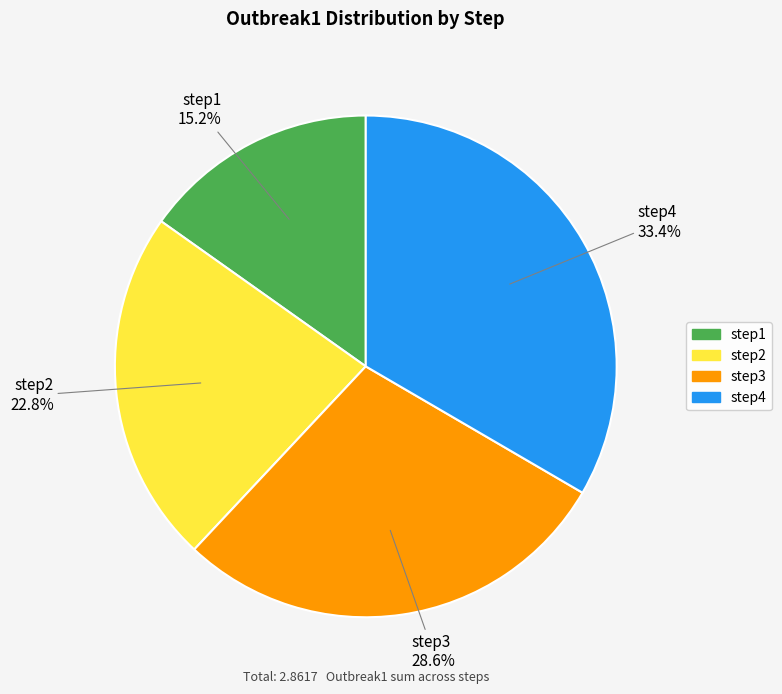

Is there any slice that represents more than half of the pie?

No